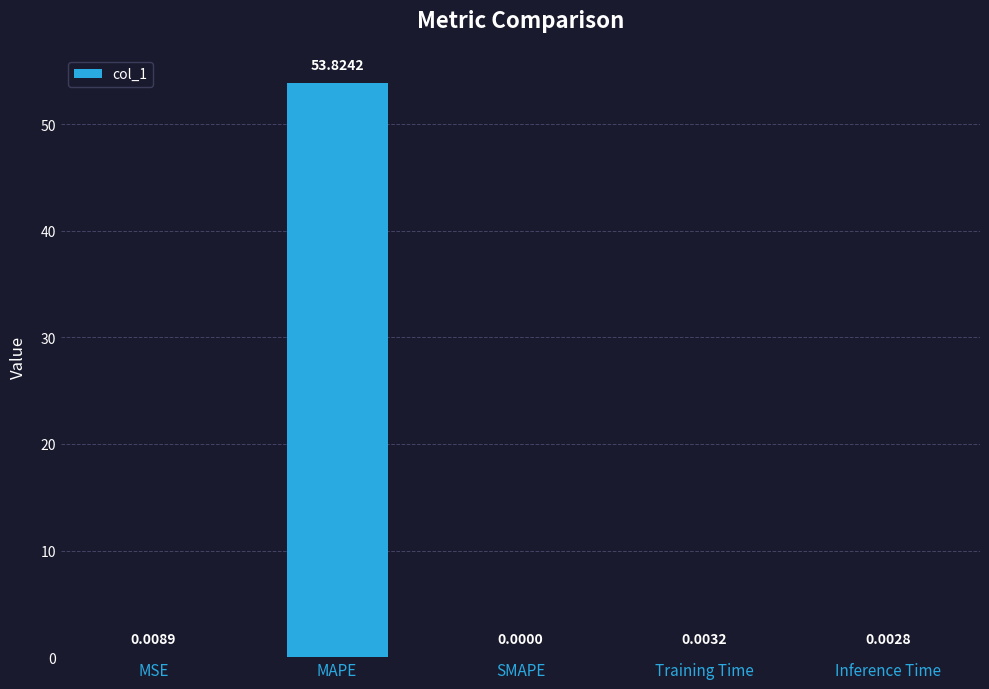

What is the change in value from MSE to MAPE?

+53.8